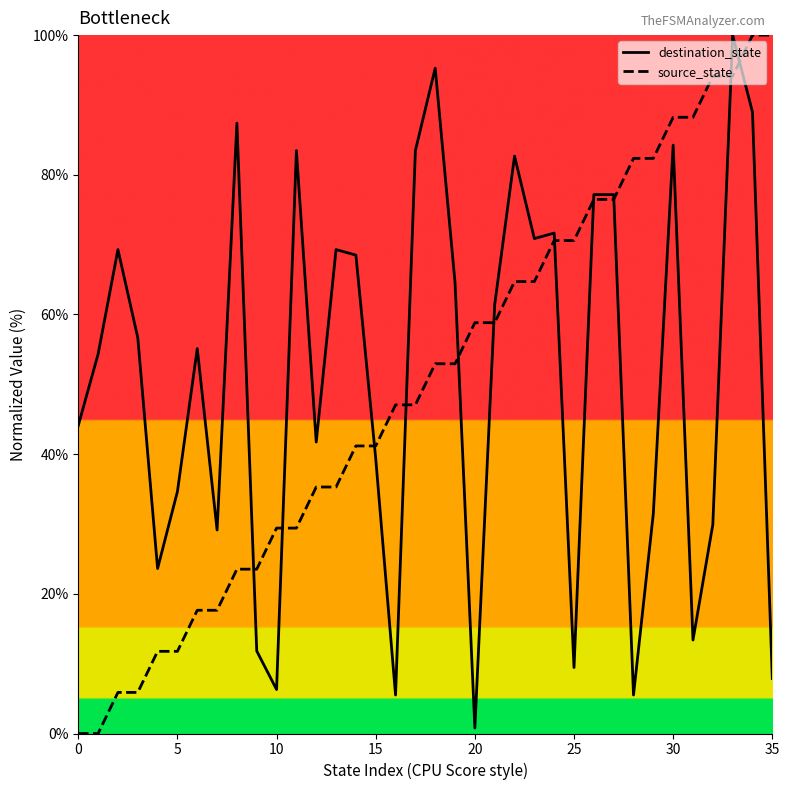

At which label does destination_state reach its peak?

33